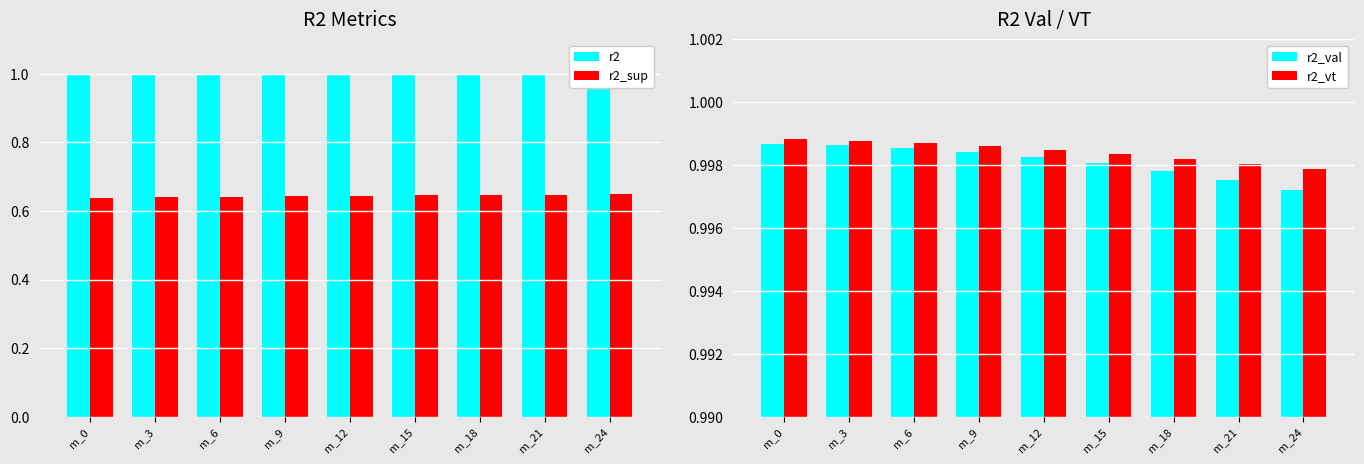

List the series in order of their peak value, highest first.

r2_vt, r2, r2_val, r2_sup